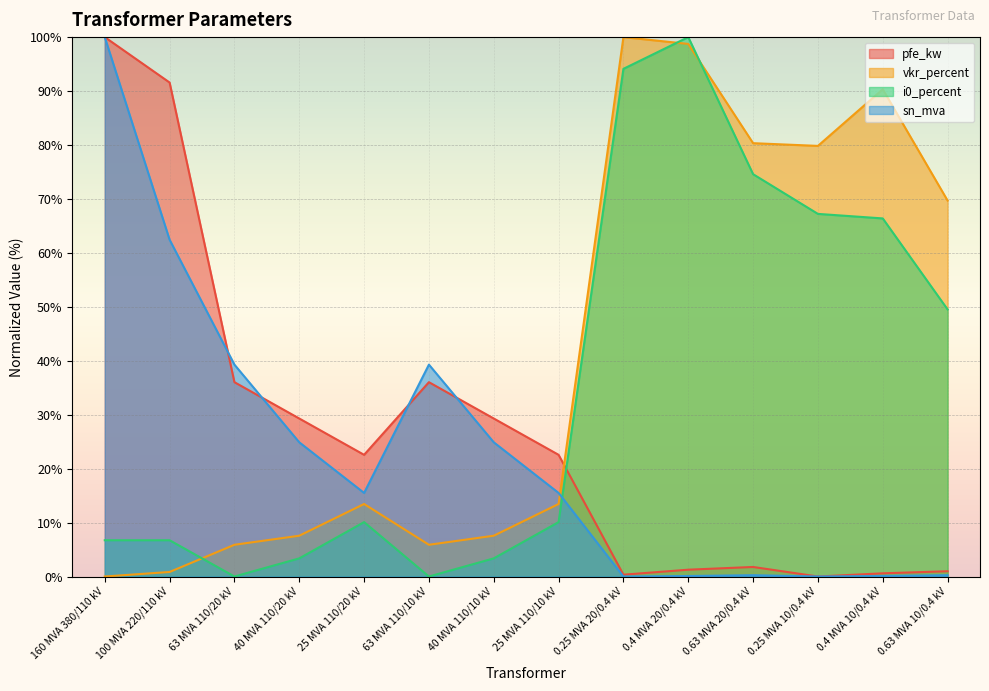

What is the spread (max minus min) of values at 0.4 MVA 20/0.4 kV?

99.9